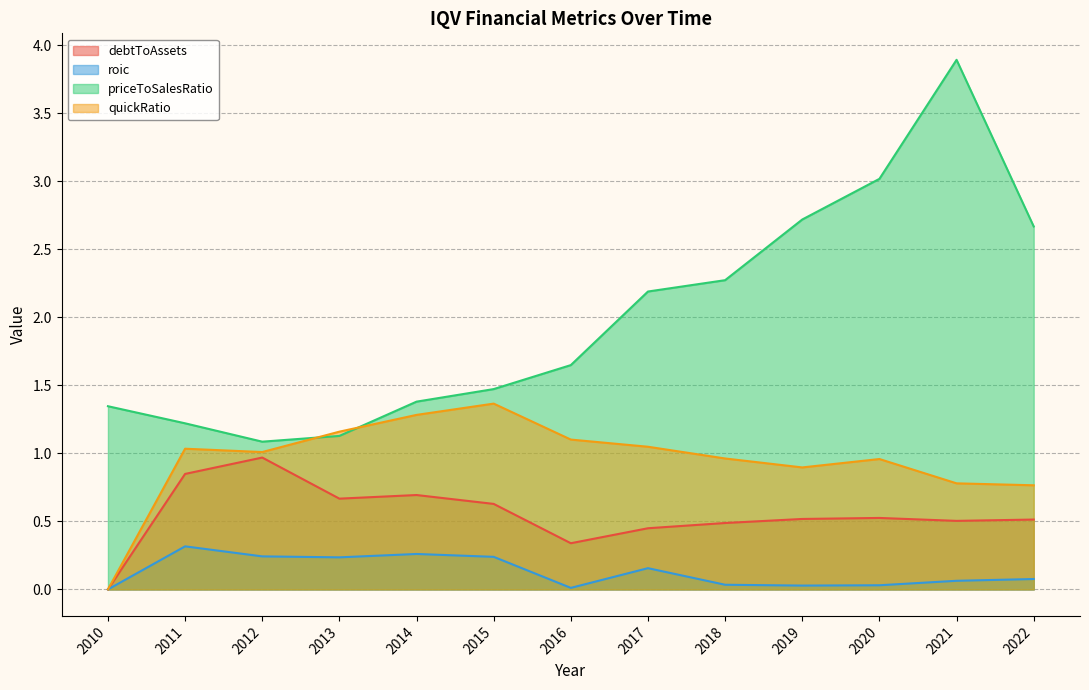

The debtToAssets series shows 0.6 at 2016. True or false?

False